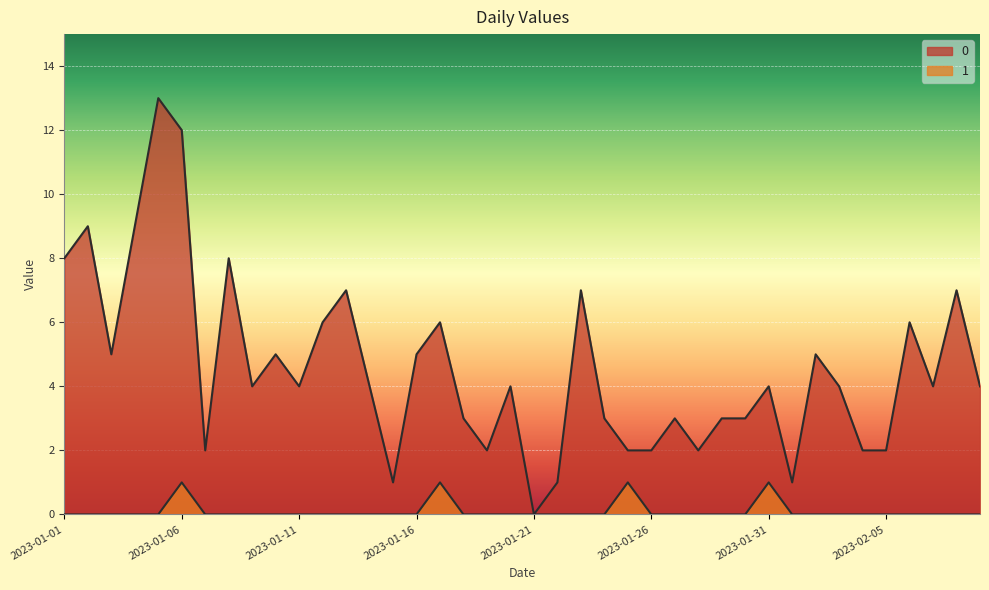

Which category has the highest value in the 0 series?

2023-01-05